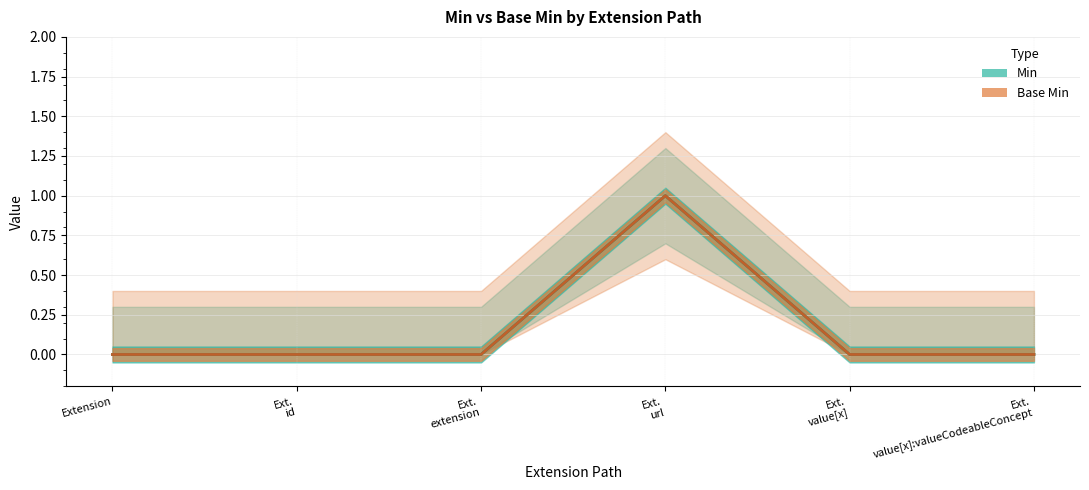

What position from the right is Ext.
extension?

4